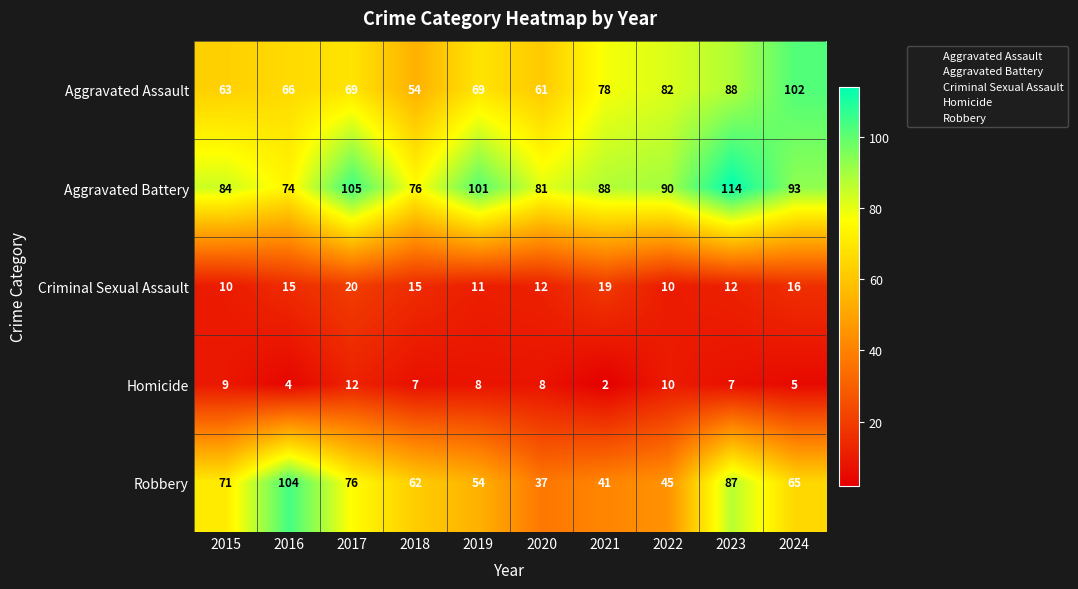

What is the sum of the Aggravated Assault values at 2018 and 2020?

115